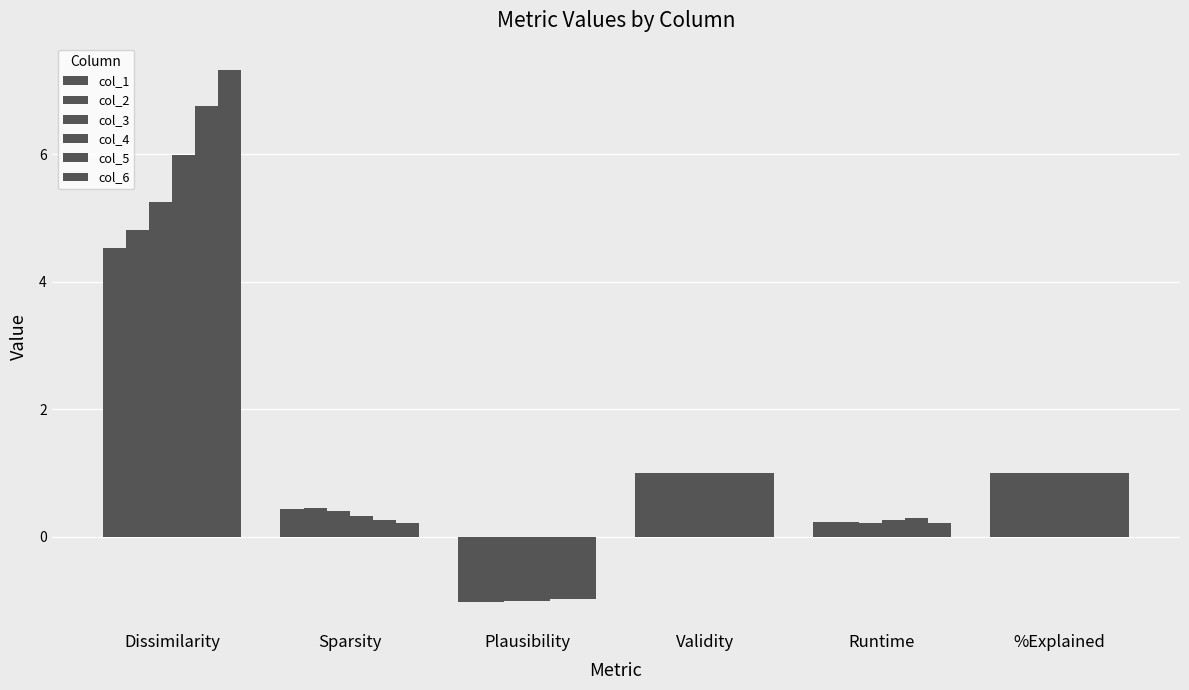

True or false: col_6 has a value of 0.4 at %Explained.

False